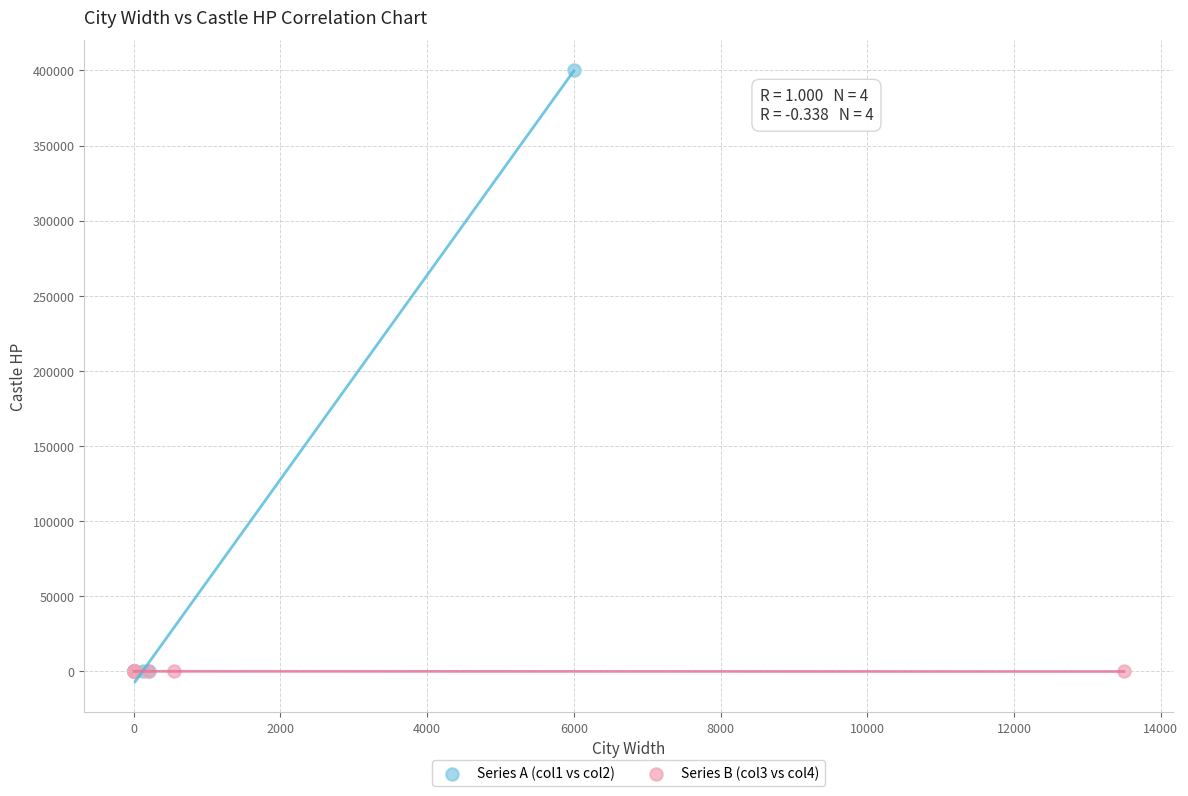

Which series contains the highest Y value?

Series A (col1 vs col2)